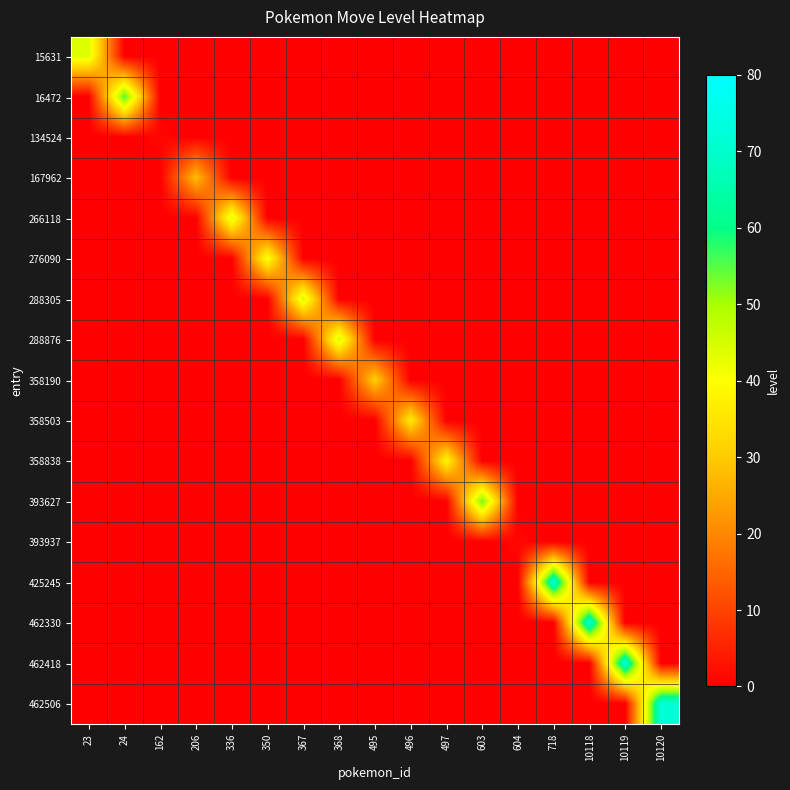

How many series are shown in this chart?

17